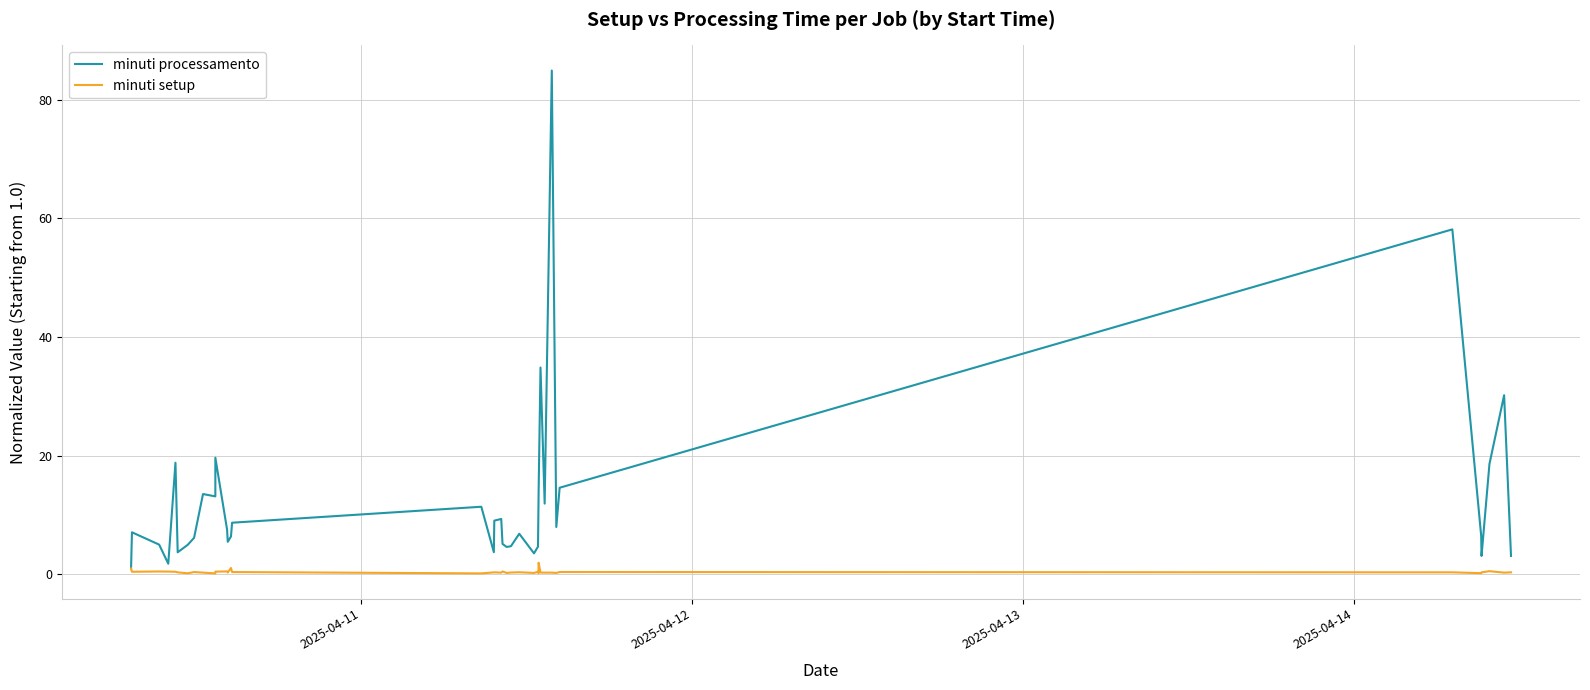

Which series has the largest range (max minus min)?

minuti processamento